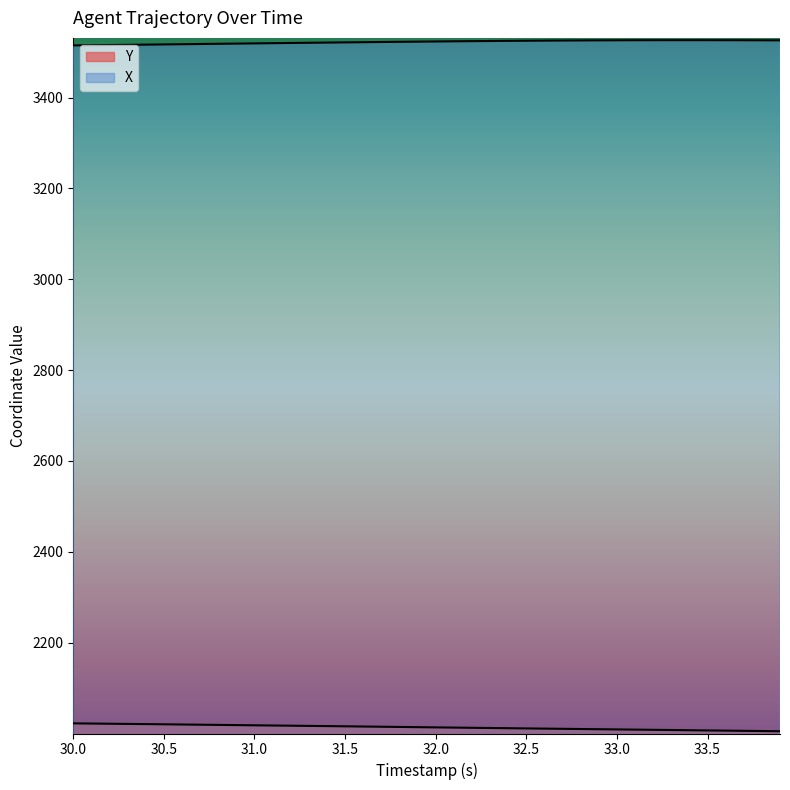

Does the chart display data point markers on the line(s)?

No